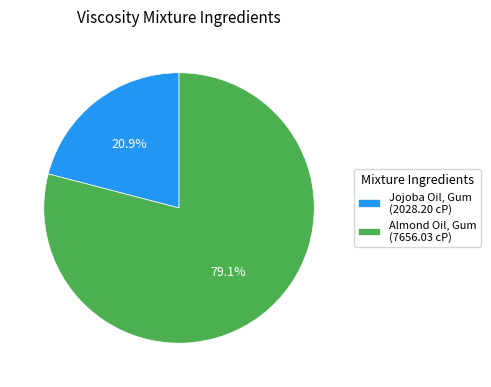

Is it true that Almond Oil, Gum is 79% of the pie?

True